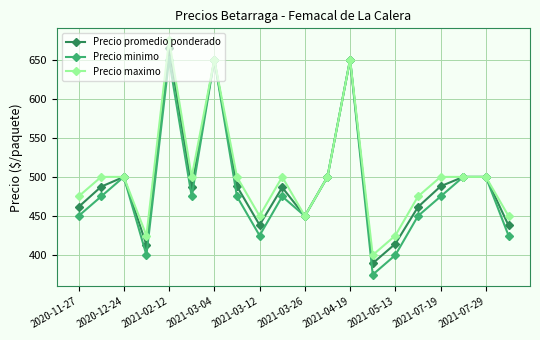

Rank the series by their maximum value, from lowest to highest.

Precio minimo, Precio promedio ponderado, Precio maximo